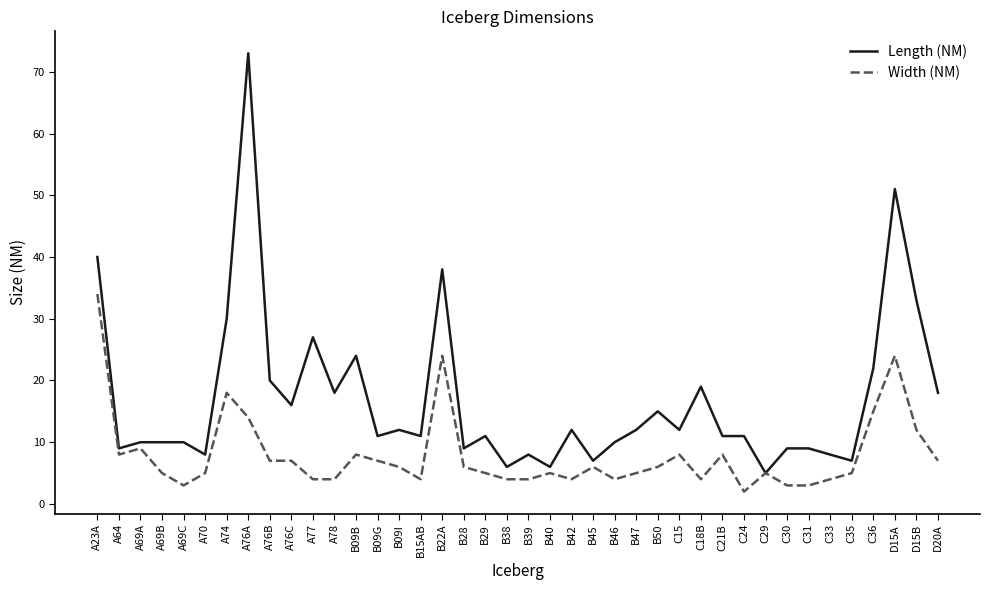

Rank the series by their maximum value, from lowest to highest.

Width (NM), Length (NM)